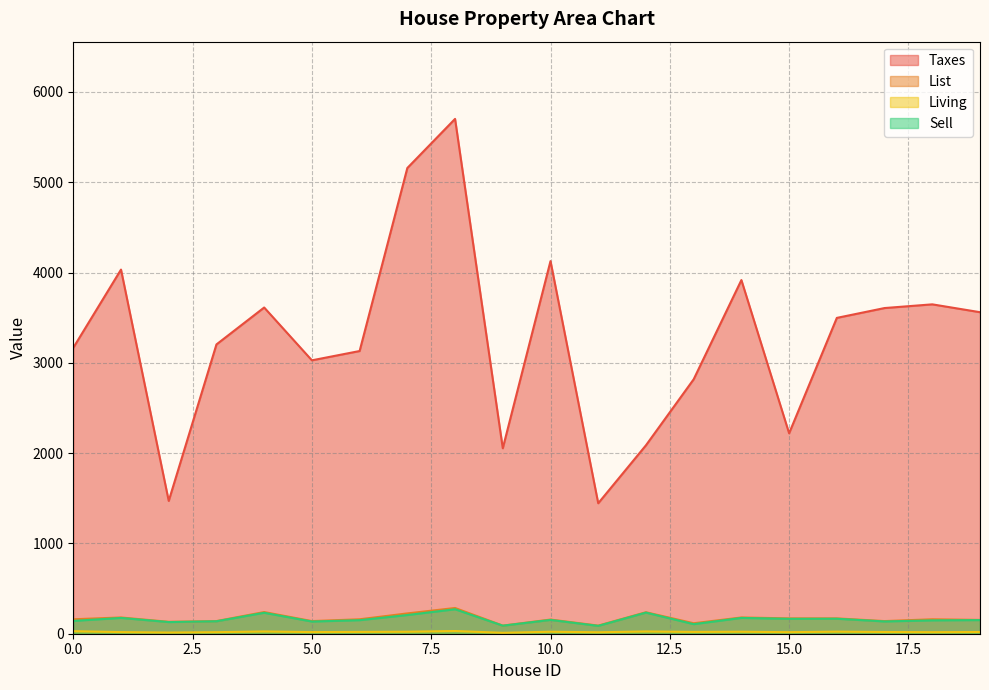

At which category is the sum across all series the highest?

8